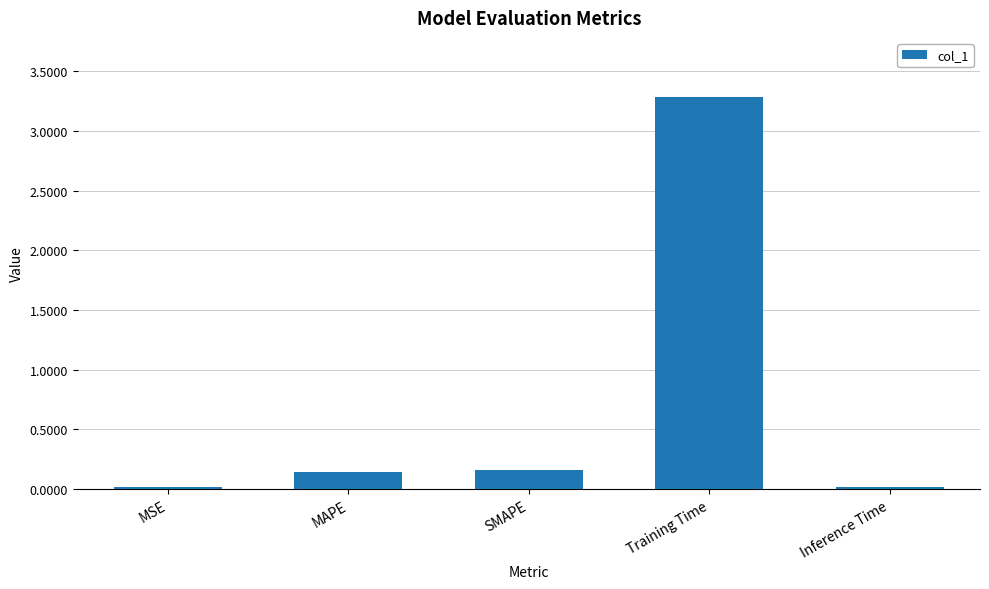

What is the average value?

0.7